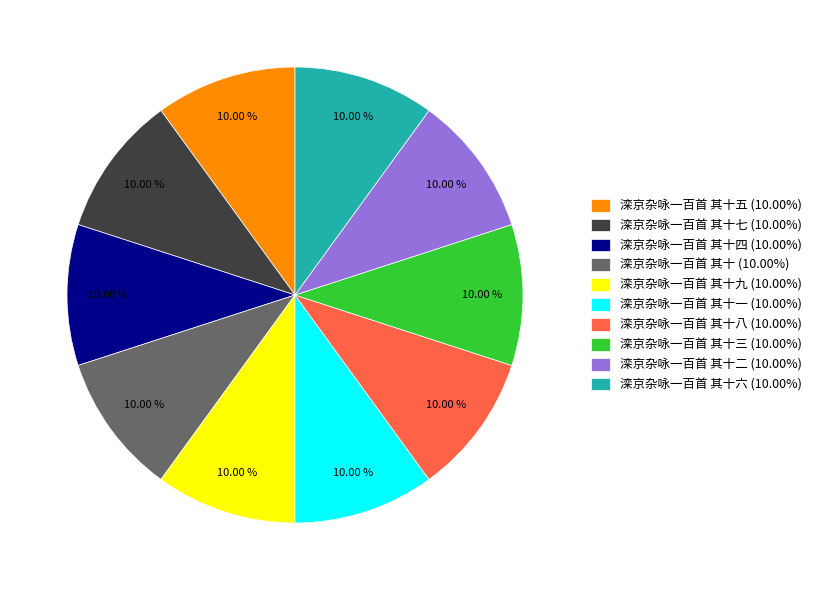

How many segments does this pie chart have?

10